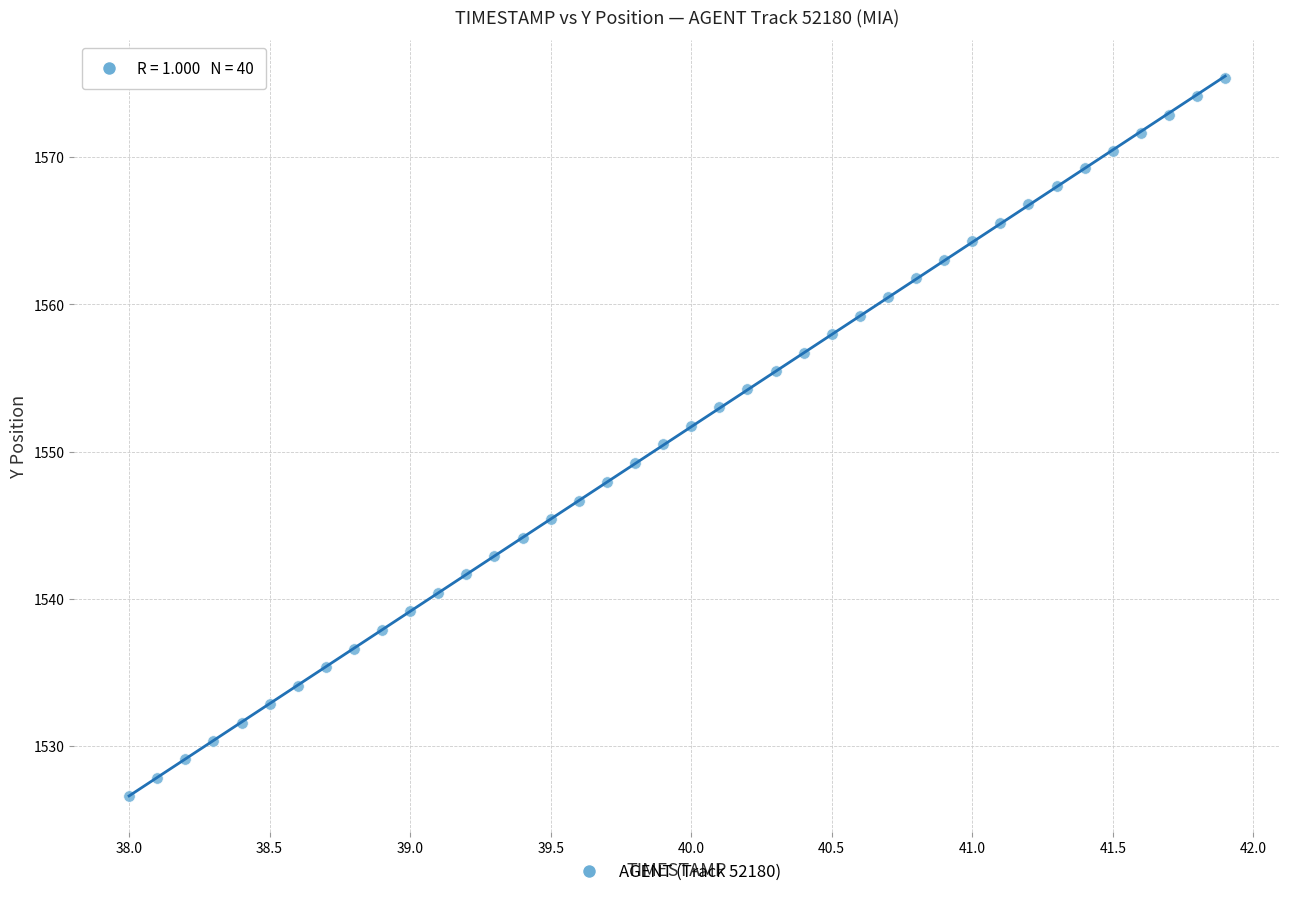

What is the range of Y values (max minus min)?

48.7